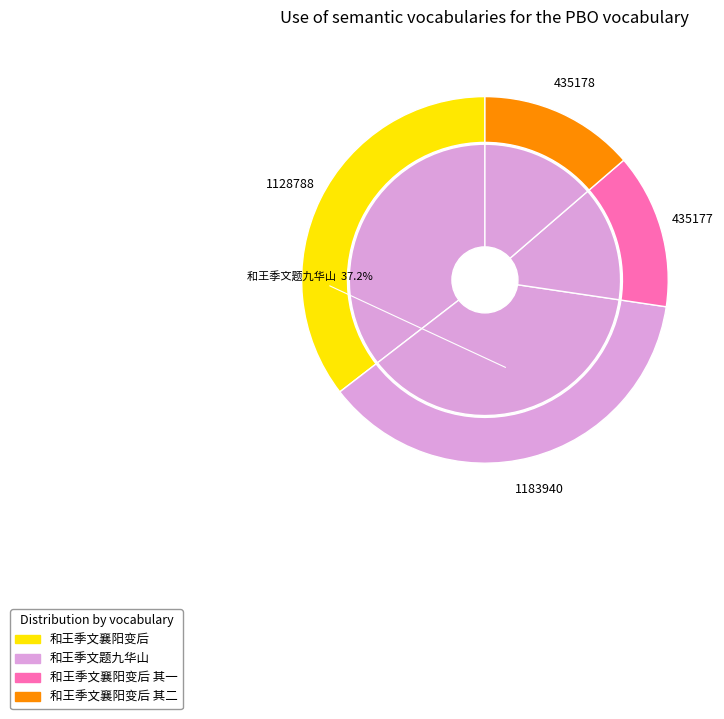

Does 和王季文题九华山 account for over 50% of the chart?

No